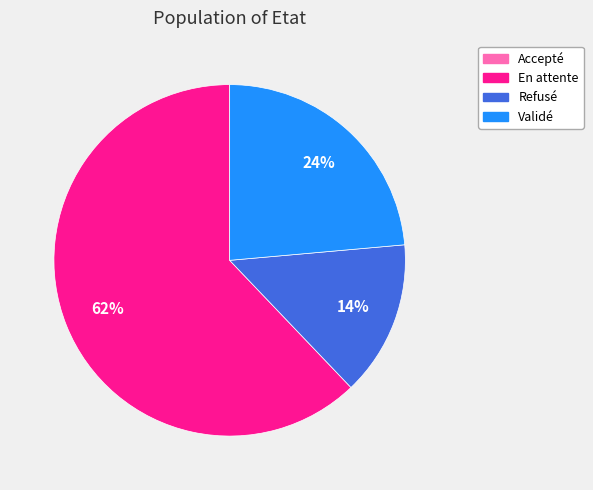

What is the majority slice?

En attente